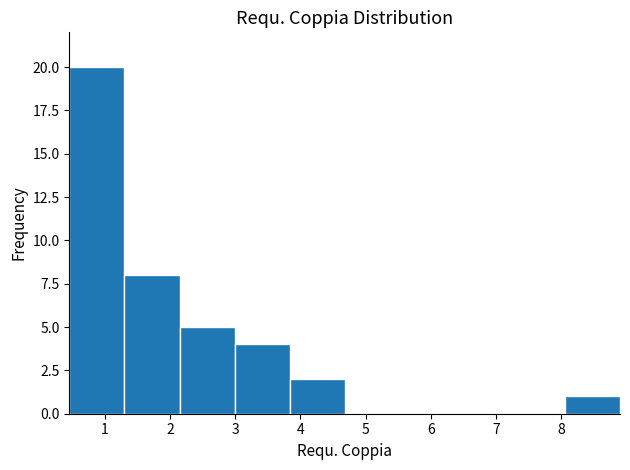

Reading left to right, transcribe this chart: for each bar, give the range it covers on the x-axis and its height. Neither the bar edges nor the heights are printed on the chart, so give them approximately, as read against the axes.

0.5 to 1.3: 20
1.3 to 2.1: 8
2.1 to 3.0: 5
3.0 to 3.8: 4
3.8 to 4.7: 2
4.7 to 5.5: 0
5.5 to 6.4: 0
6.4 to 7.2: 0
7.2 to 8.1: 0
8.1 to 8.9: 1